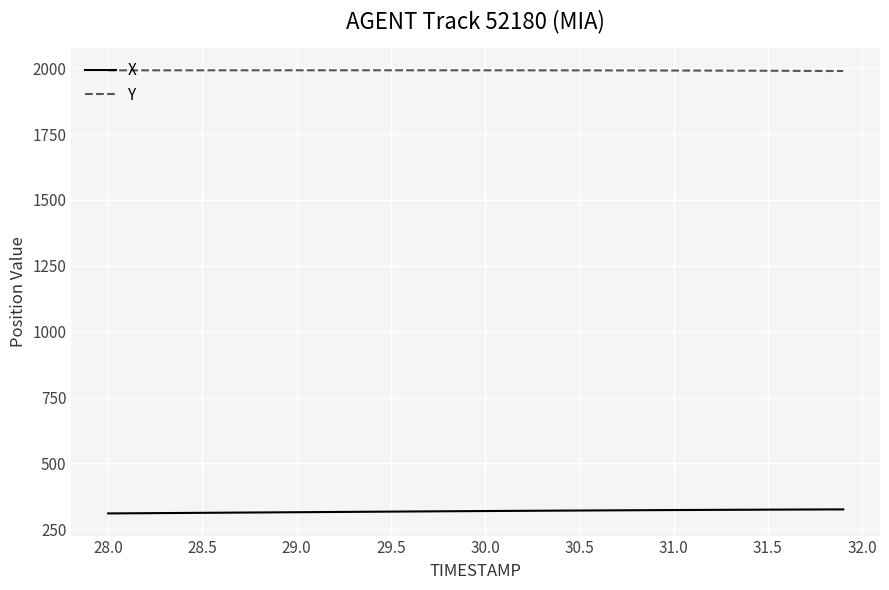

Which series has the largest total across all categories?

Y